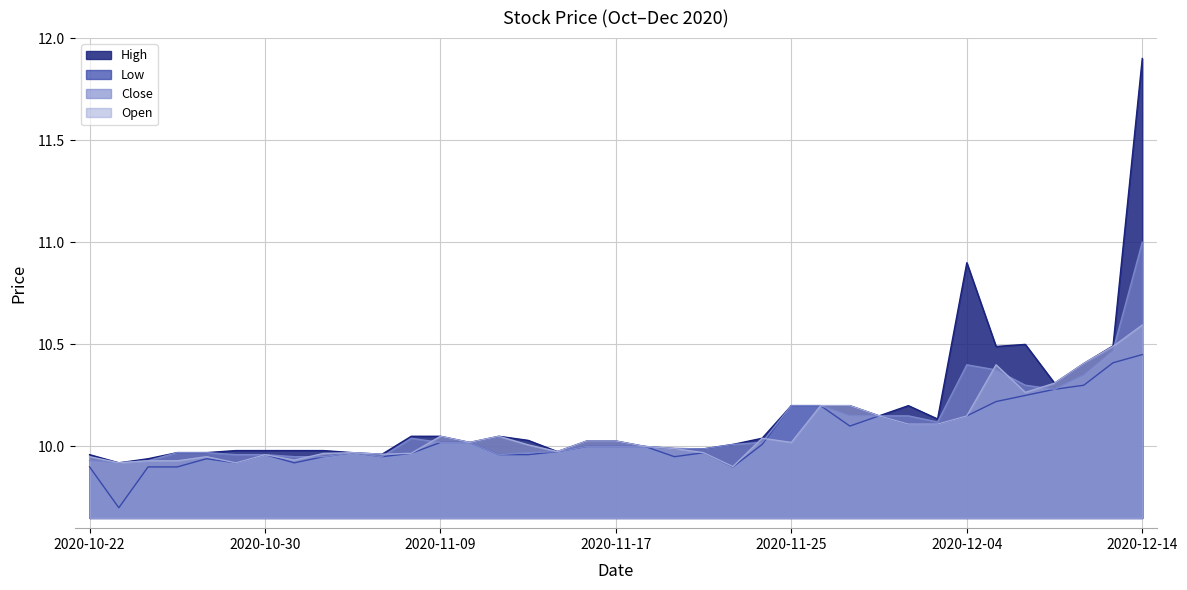

True or false: Open has more than 2 interior local peaks.

True